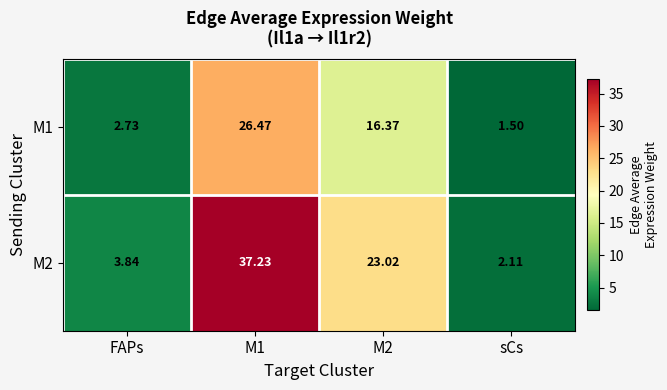

Which category has the lowest value across all series?

sCs